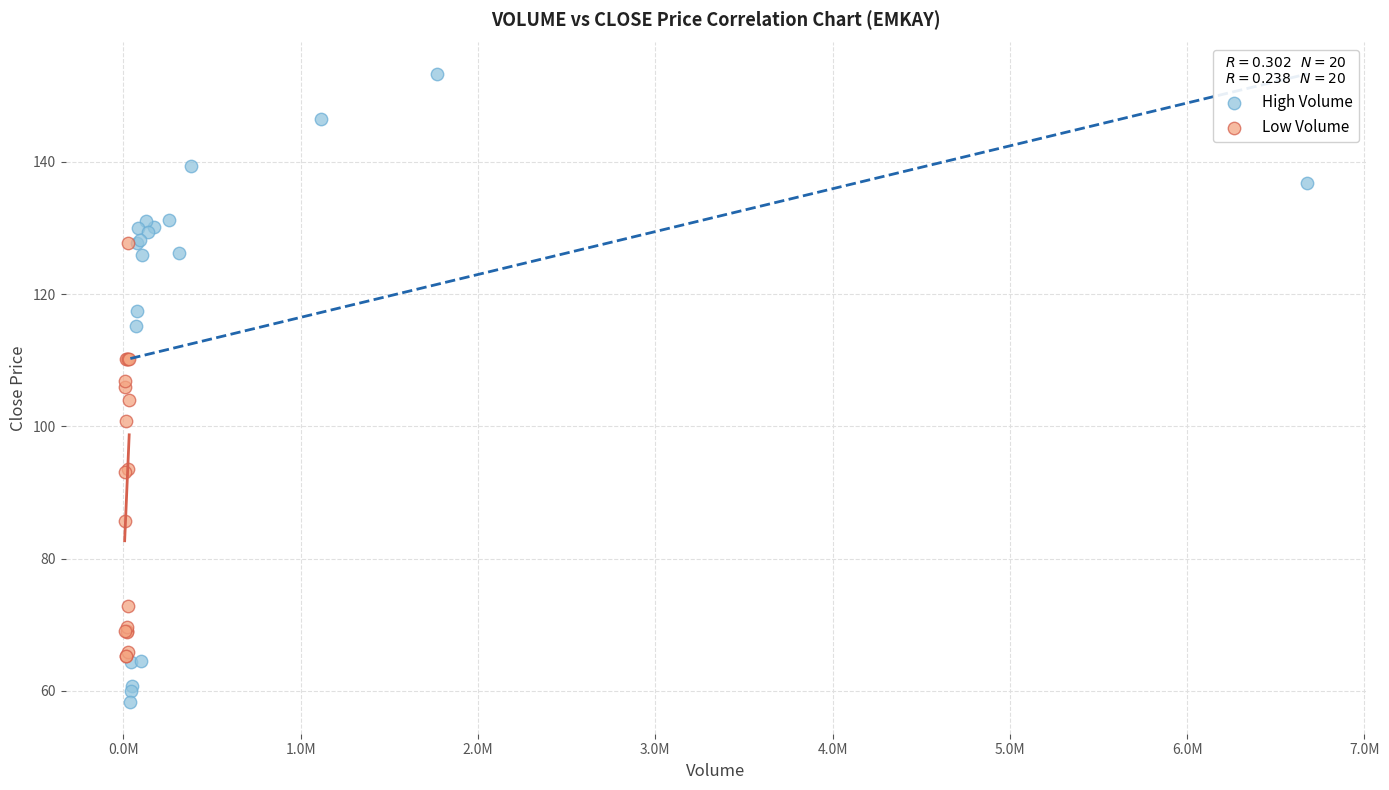

Which series contains the lowest Y value?

High Volume